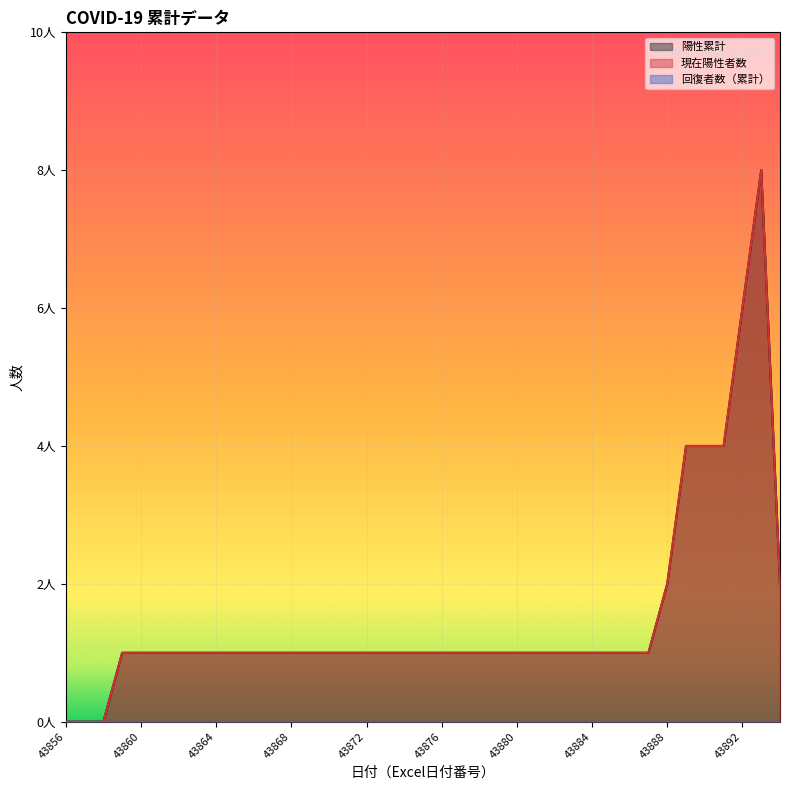

What value does the 現在陽性者数 series have at 43869?

1